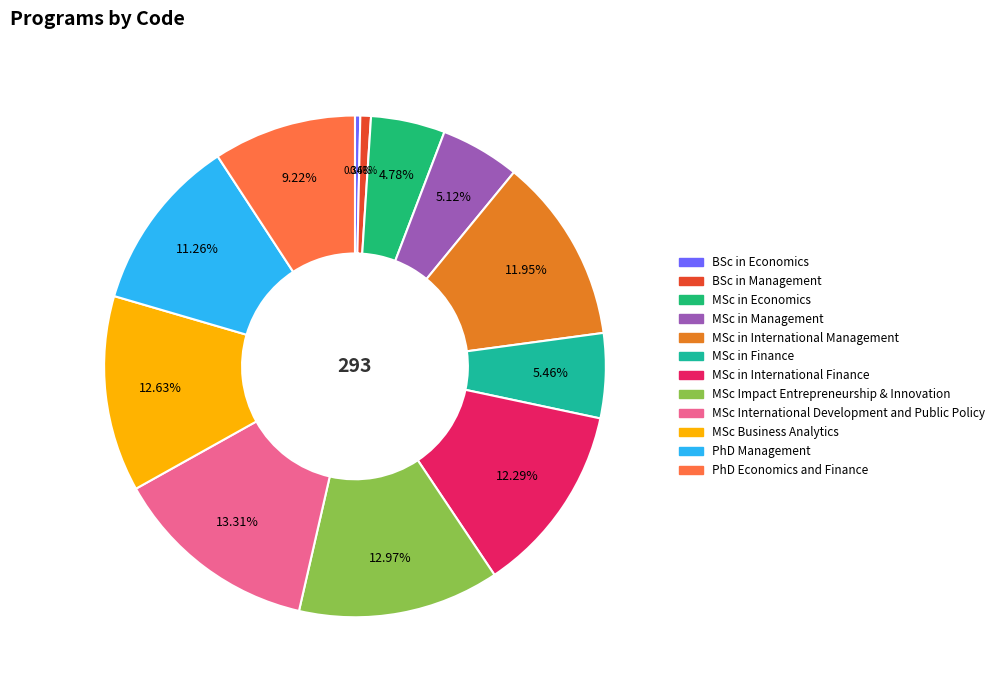

Count the number of slices in the pie.

12